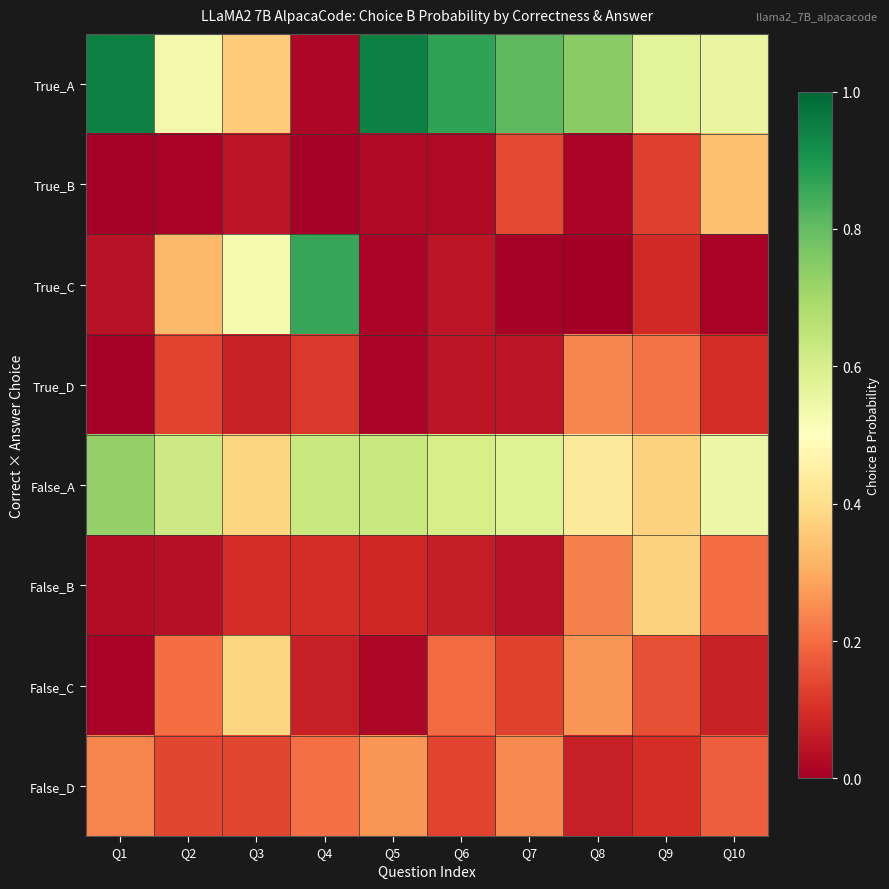

Which category has the lowest value across all series?

Q8